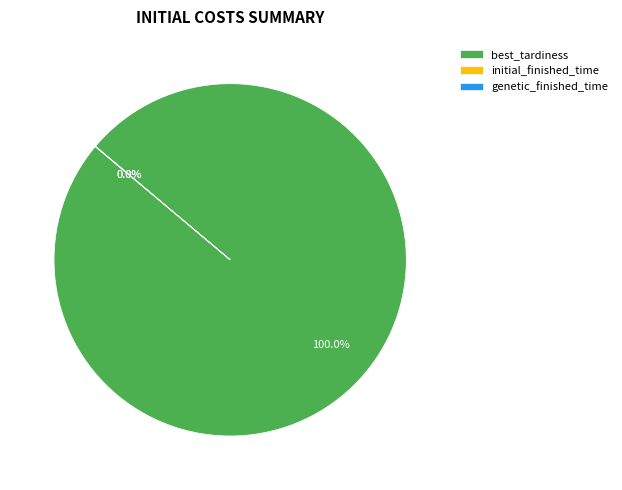

Which slice is the largest?

best_tardiness